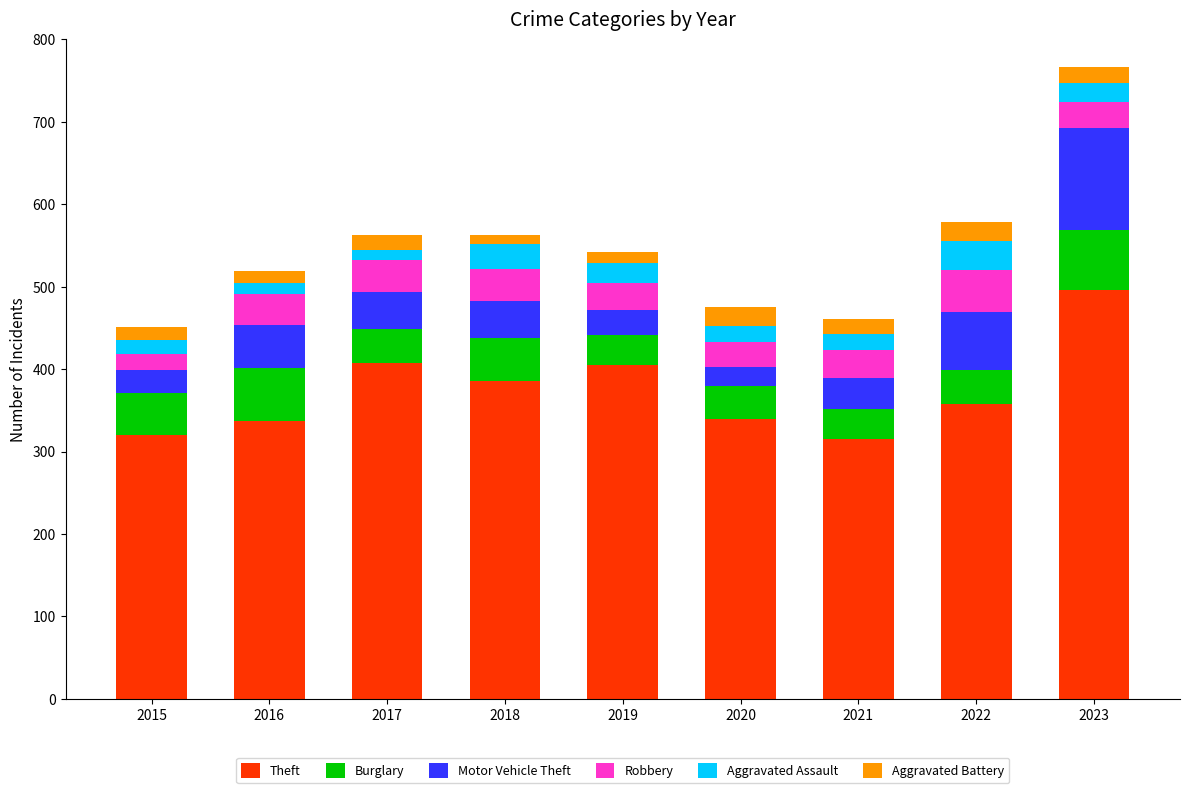

Is it true that Theft equals 358 at 2022?

True